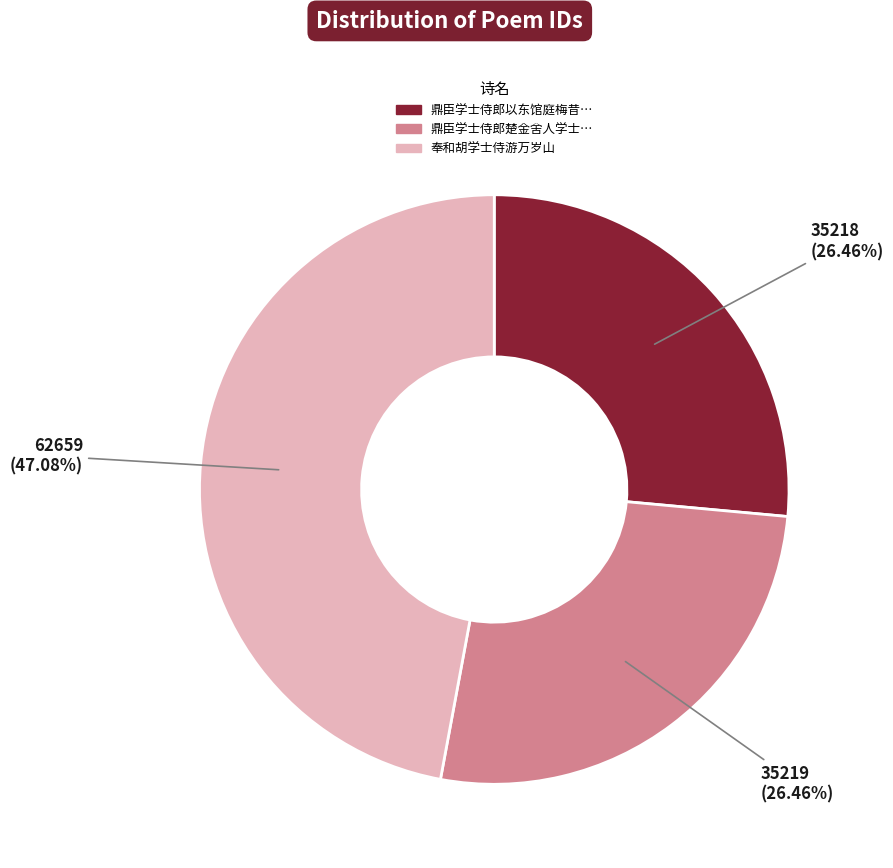

Does any single category account for the majority?

No